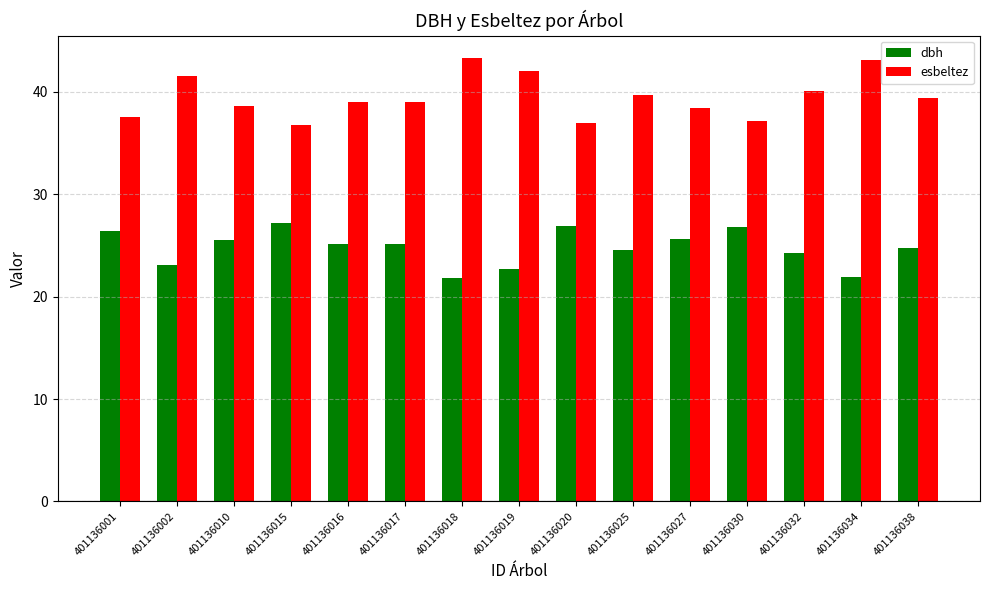

What is the spread (max minus min) of values at 401136010?

13.1